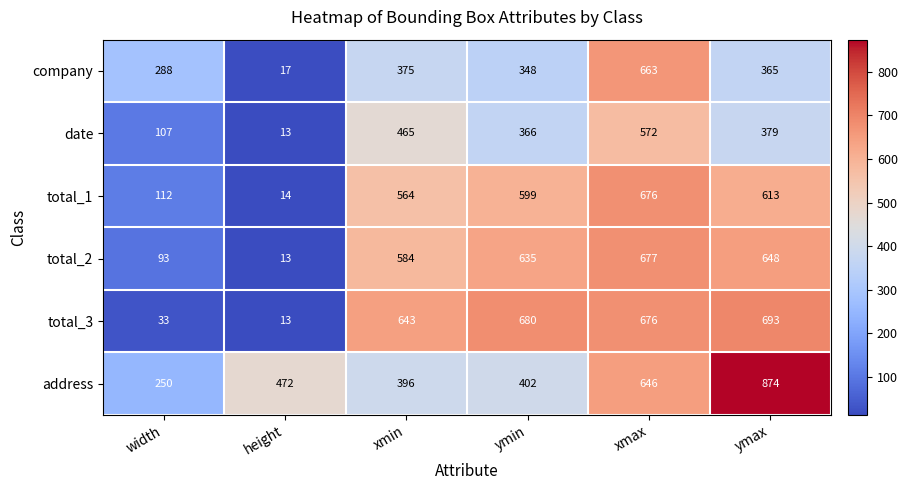

At which label does company first exceed 365?

xmin